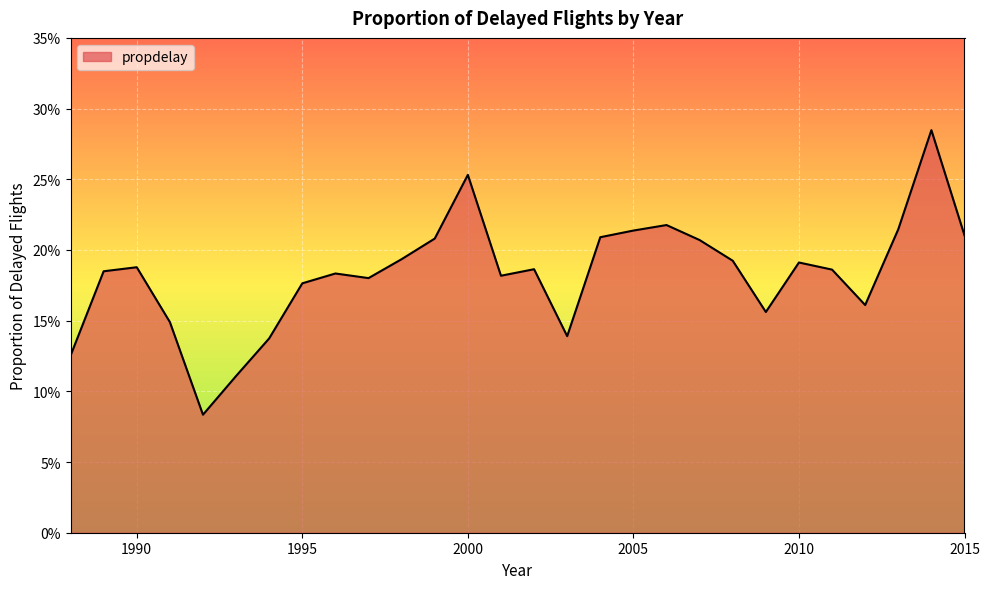

Which label corresponds to the largest value in the chart?

2014